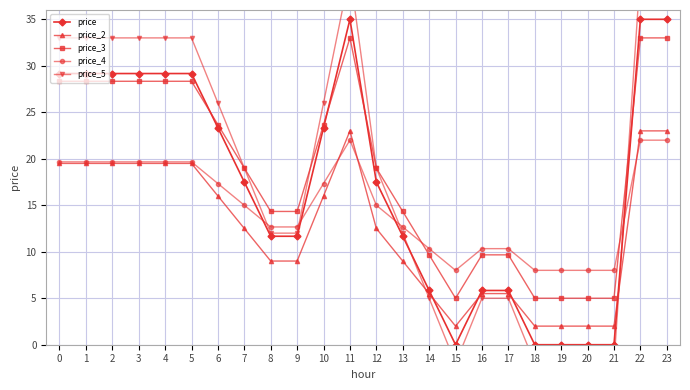

Reading right to left, extract all data points from this chart.

price: 35.0	35.0	0.0	0.0	0.0	0.0	5.8	5.8	0.0	5.8	11.7	17.5	35.0	23.3	11.7	11.7	17.5	23.3	29.2	29.2	29.2	29.2	29.2	29.2
price_2: 23.0	23.0	2.0	2.0	2.0	2.0	5.5	5.5	2.0	5.5	9.0	12.5	23.0	16.0	9.0	9.0	12.5	16.0	19.5	19.5	19.5	19.5	19.5	19.5
price_3: 33.0	33.0	5.0	5.0	5.0	5.0	9.7	9.7	5.0	9.7	14.3	19.0	33.0	23.7	14.3	14.3	19.0	23.7	28.3	28.3	28.3	28.3	28.3	28.3
price_4: 22.0	22.0	8.0	8.0	8.0	8.0	10.3	10.3	8.0	10.3	12.7	15.0	22.0	17.3	12.7	12.7	15.0	17.3	19.7	19.7	19.7	19.7	19.7	19.7
price_5: 40.0	40.0	-2.0	-2.0	-2.0	-2.0	5.0	5.0	-2.0	5.0	12.0	19.0	40.0	26.0	12.0	12.0	19.0	26.0	33.0	33.0	33.0	33.0	33.0	33.0